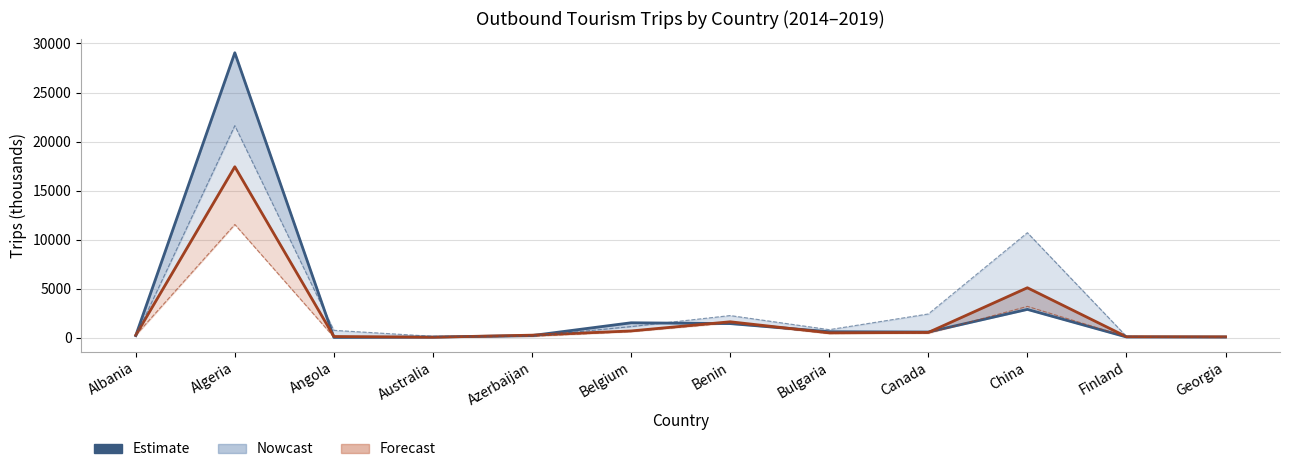

The value of Estimate (2019) at Finland is 110. True or false?

True